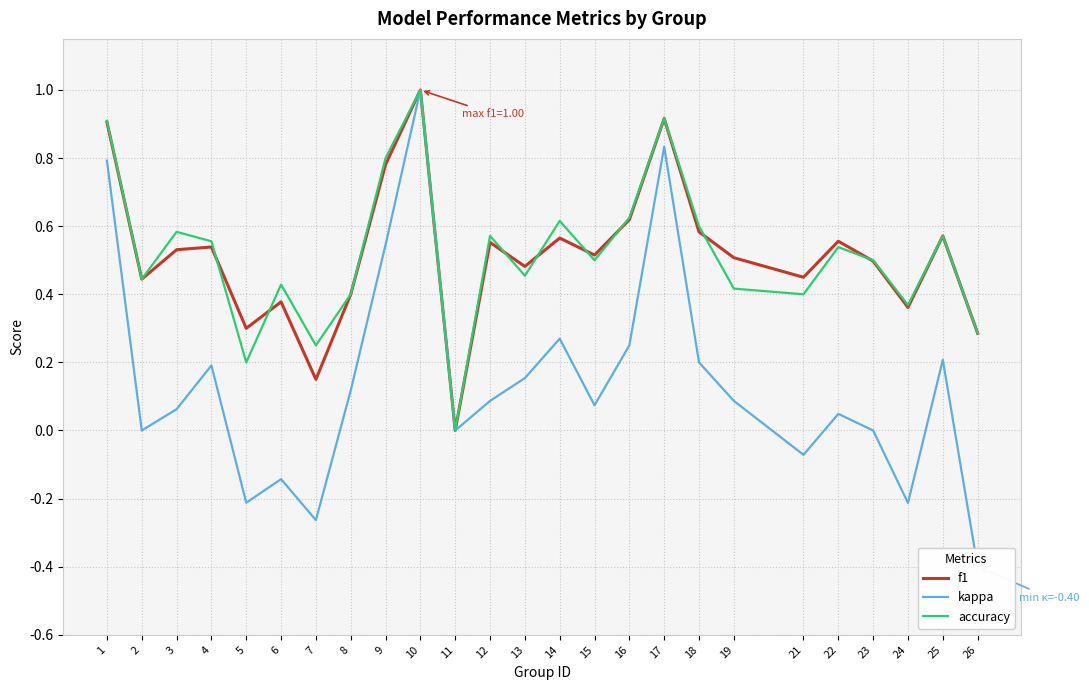

What is the total value across all series at 25?

1.4